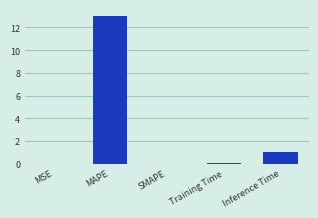

What is the change in value from MAPE to SMAPE?

-13.0